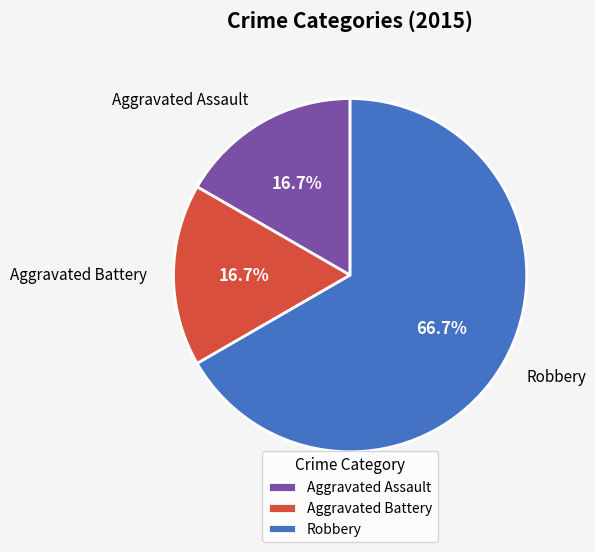

The Aggravated Battery slice represents 17% of the pie. True or false?

True